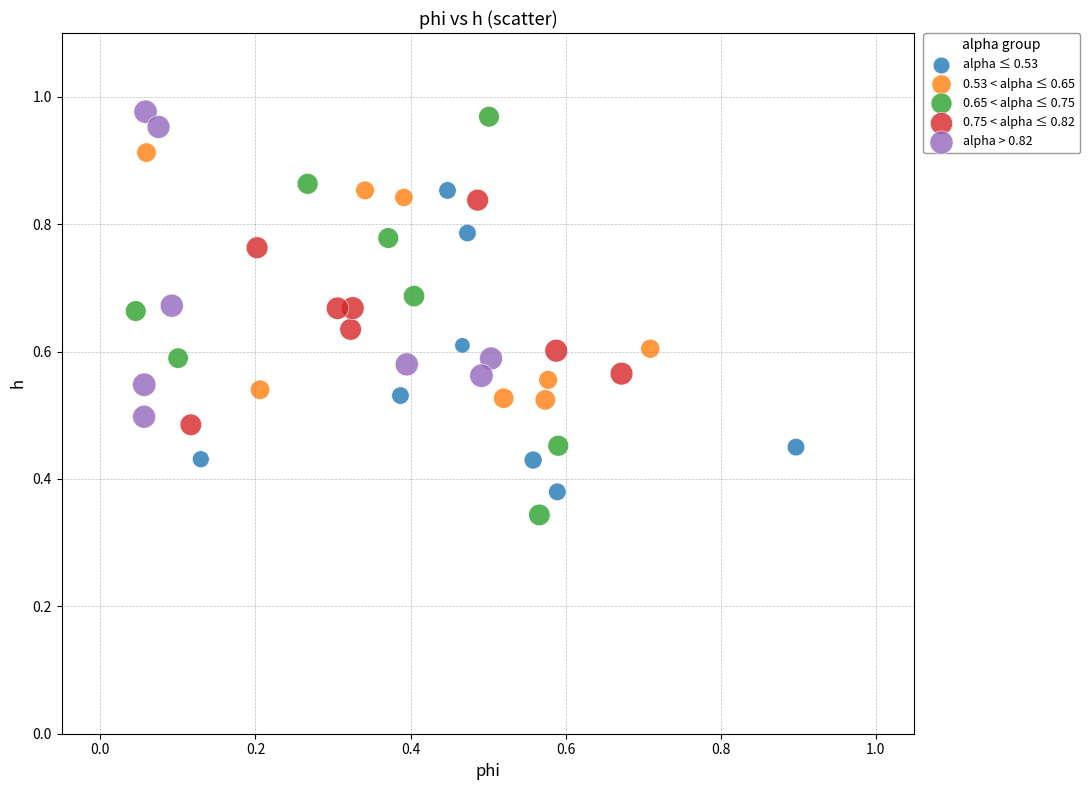

What are all the series names shown in the legend?

alpha ≤ 0.53, 0.53 < alpha ≤ 0.65, 0.65 < alpha ≤ 0.75, 0.75 < alpha ≤ 0.82, alpha > 0.82